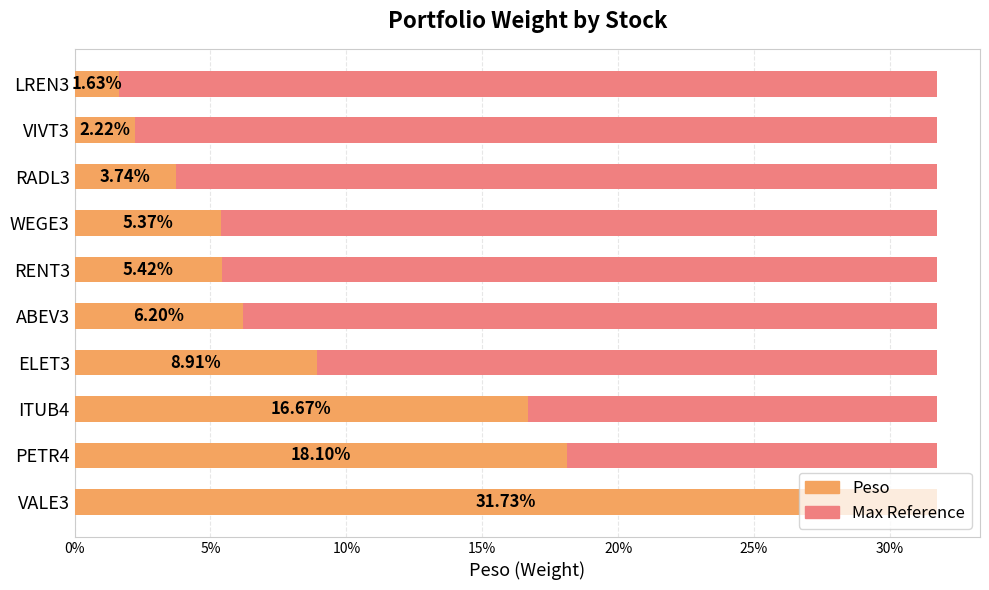

True or false: Peso has a value of 0.1 at WEGE3.

False